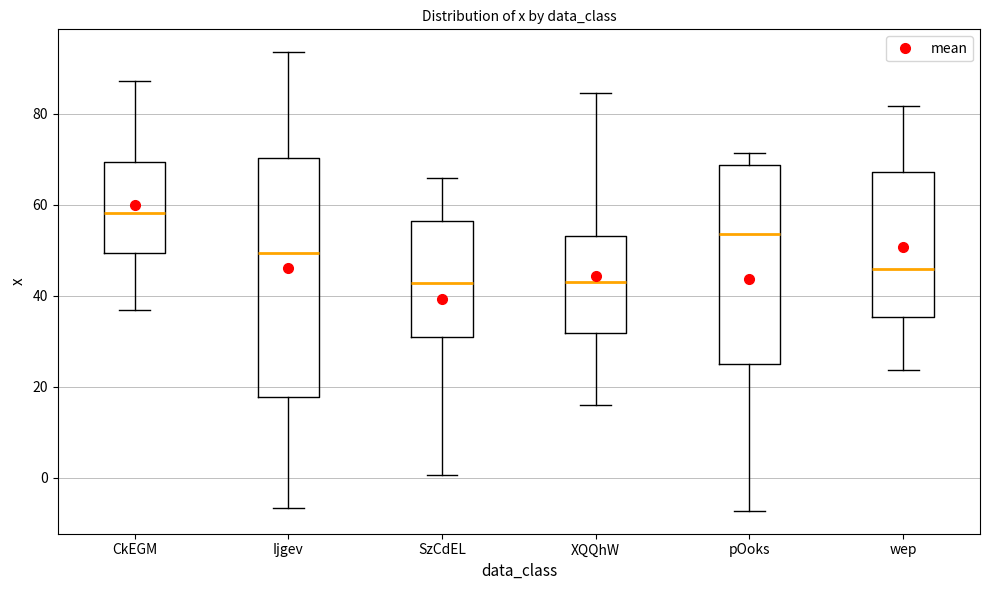

Where does the lower whisker of the box for Ijgev end on the y-axis? The values are not printed on the chart, so give them approximately, as read against the axis.

-6